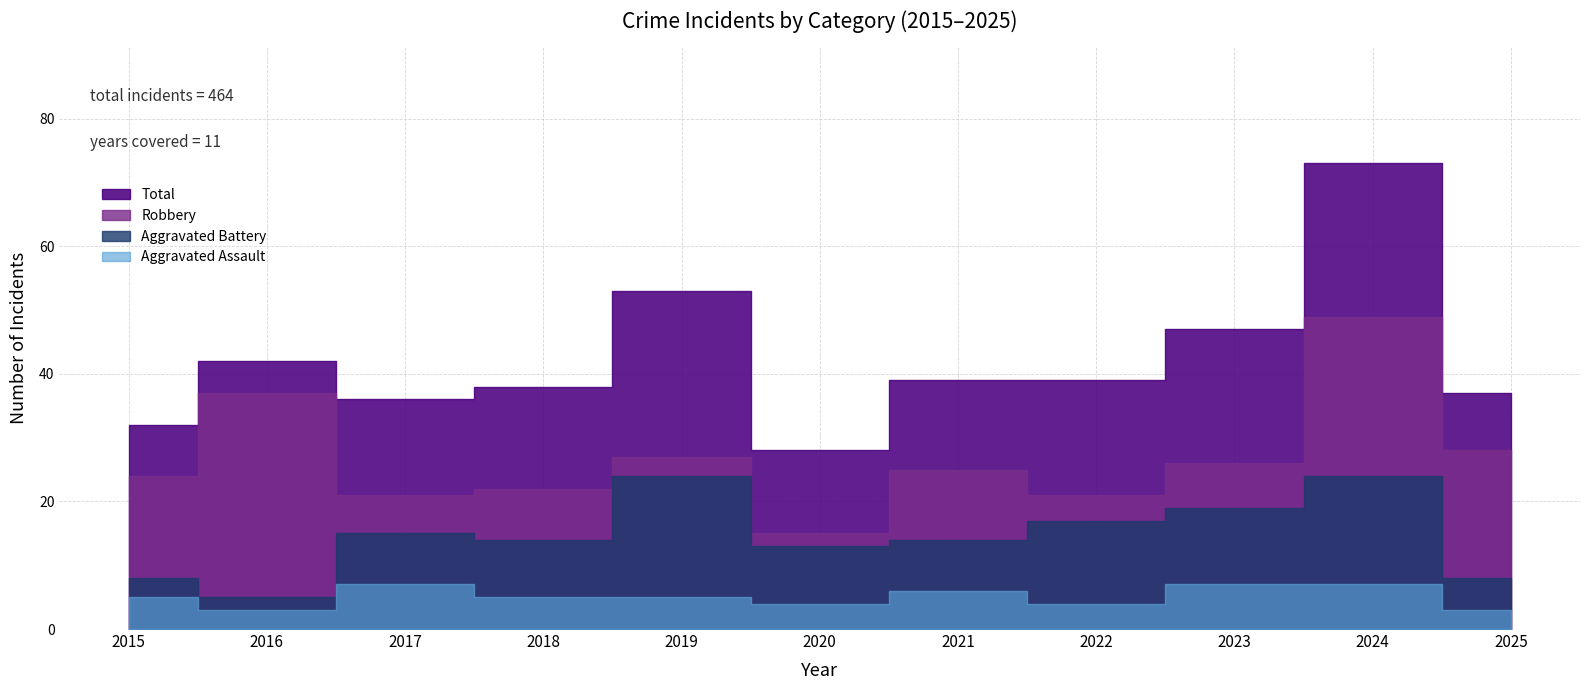

What is the difference between the second highest and minimum values in the Total series?

25